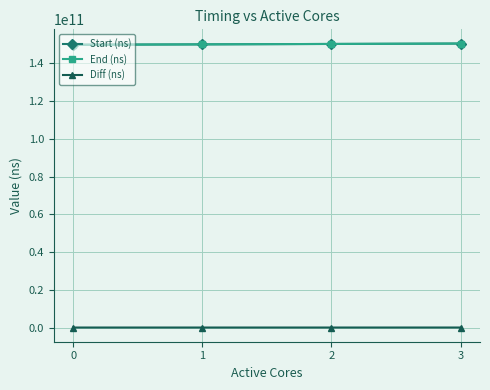

True or false: End (ns) has a value of 100460546650 at 0.

False